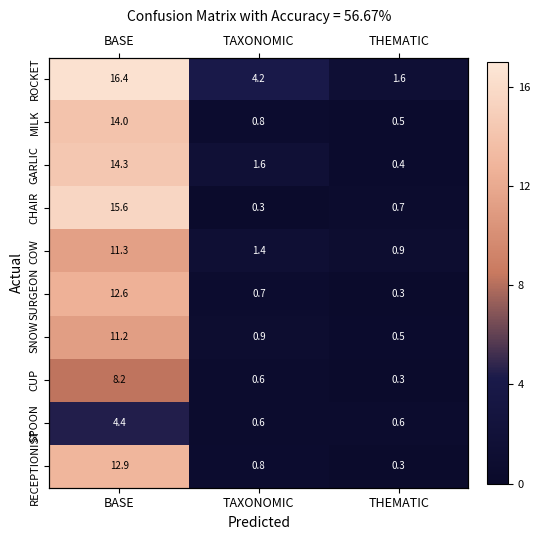

Which has a higher value, TAXONOMIC or BASE?

BASE